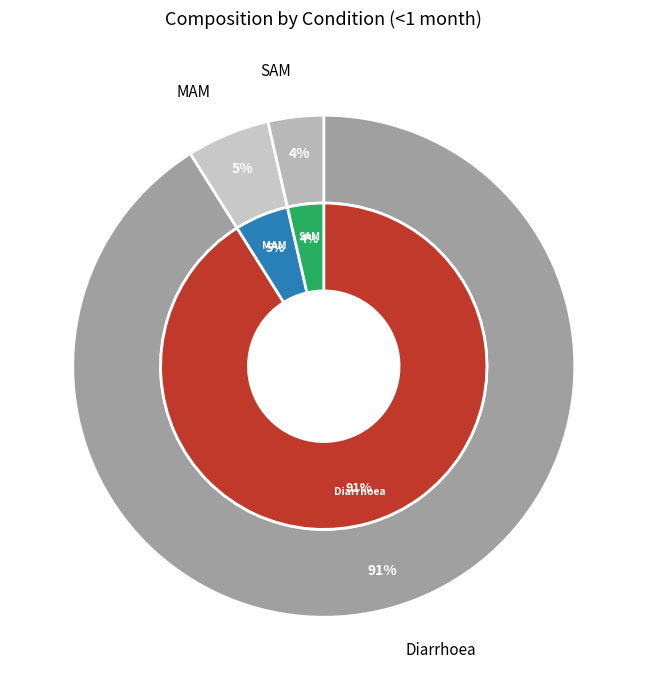

True or false: Diarrhoea accounts for 85% of the total.

False